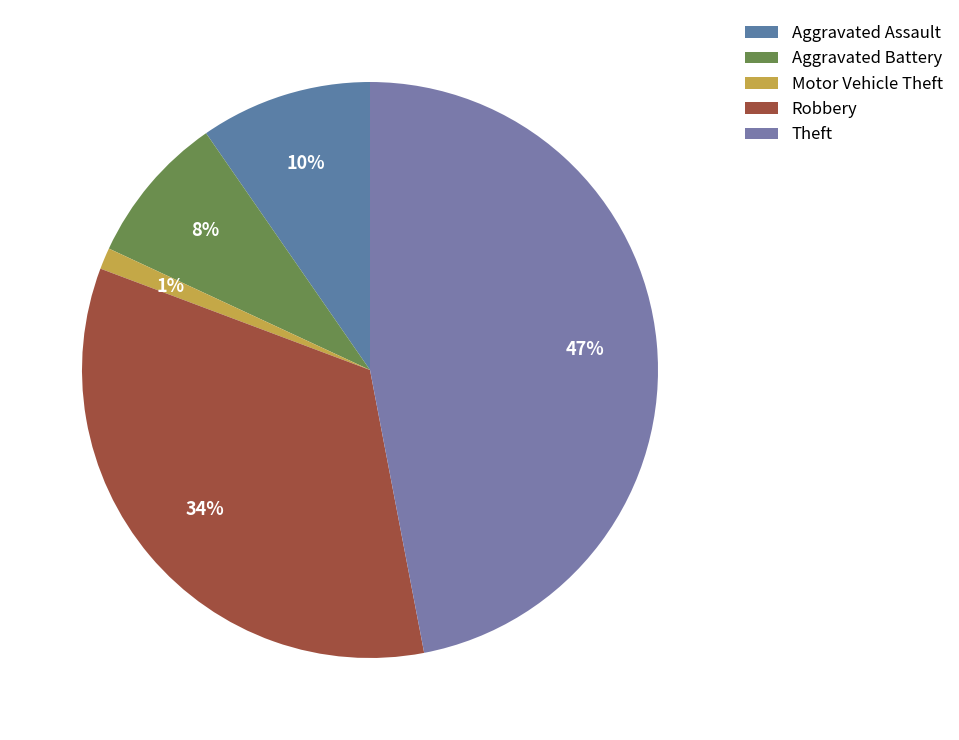

How many slices are in this pie chart?

5